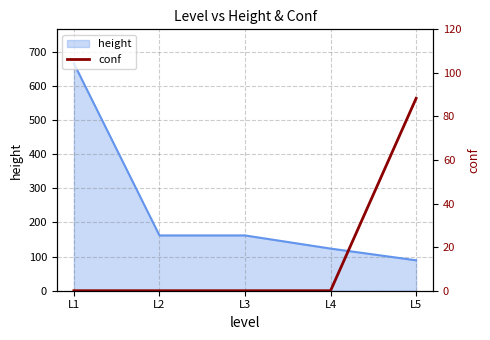

True or false: the data has more than 0 interior local peaks.

False